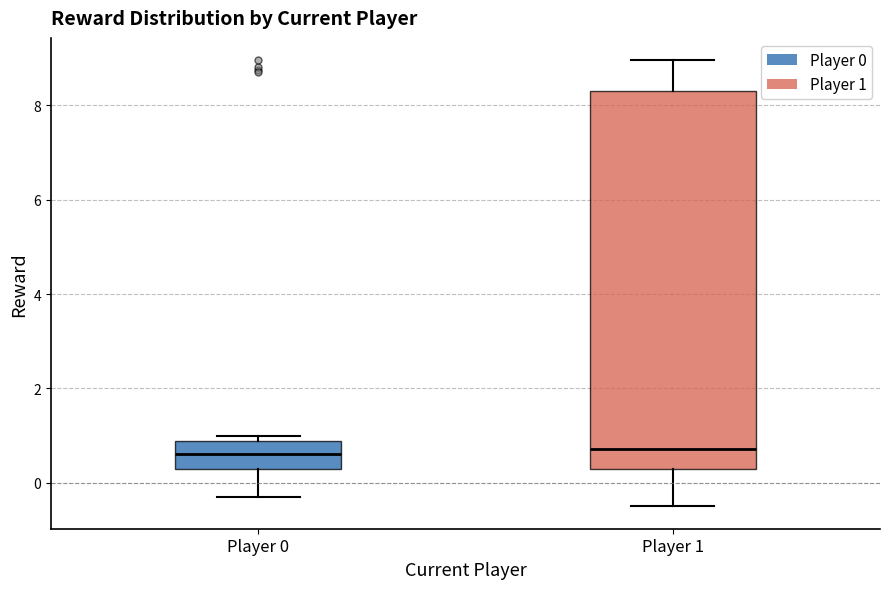

Where is the upper edge of the box for Player 0 on the y-axis? The values are not printed on the chart, so give them approximately, as read against the axis.

0.8